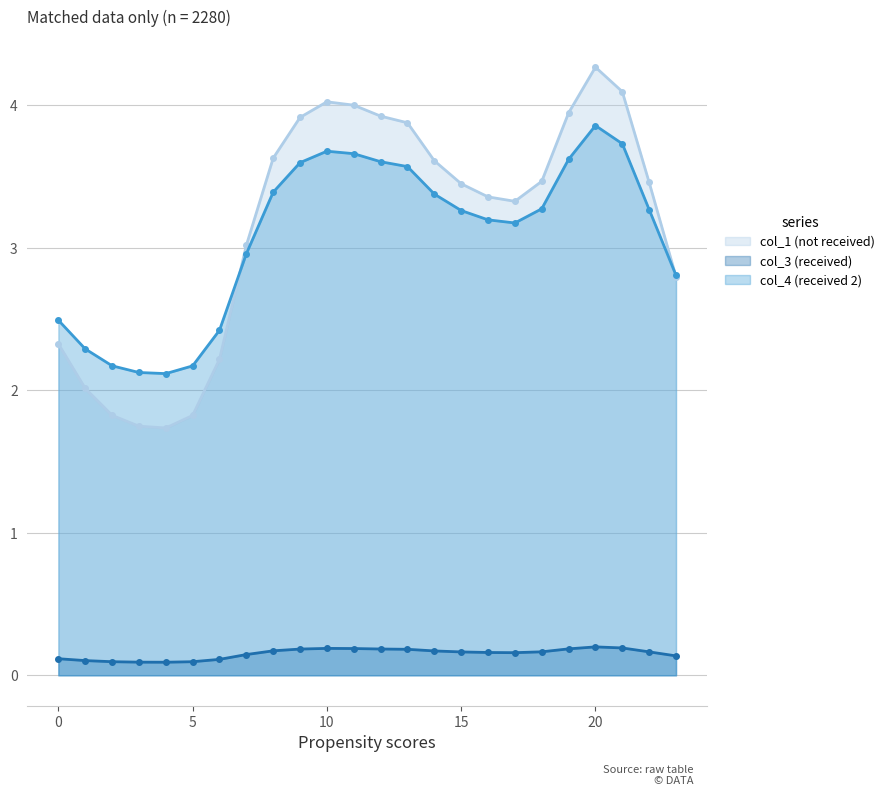

True or false: col_3 has a value of 0.3 at 9.

False